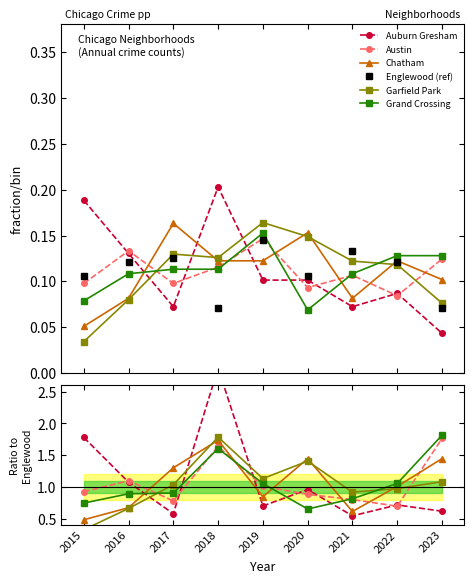

The Chatham series shows 0.6 at 2015. True or false?

False